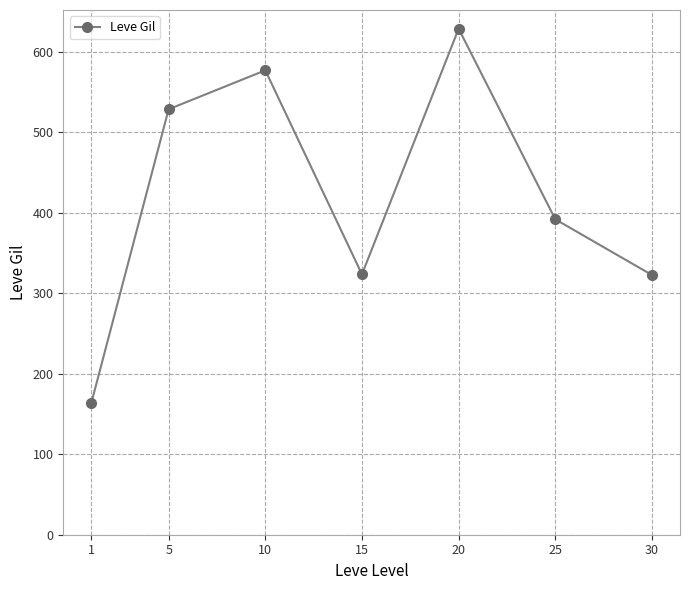

At which label does the data first exceed 391?

5